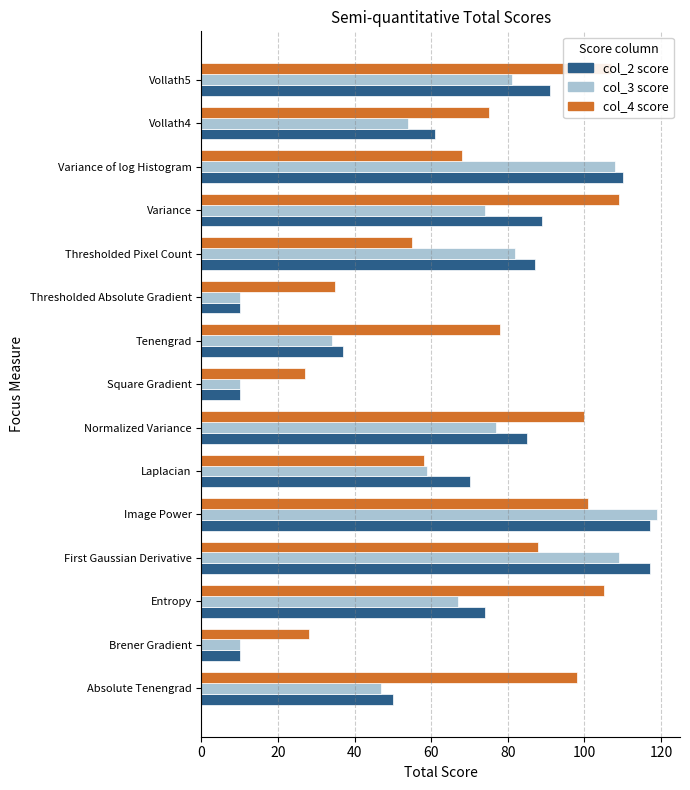

What is the difference between the highest and lowest values at Thresholded Pixel Count?

32